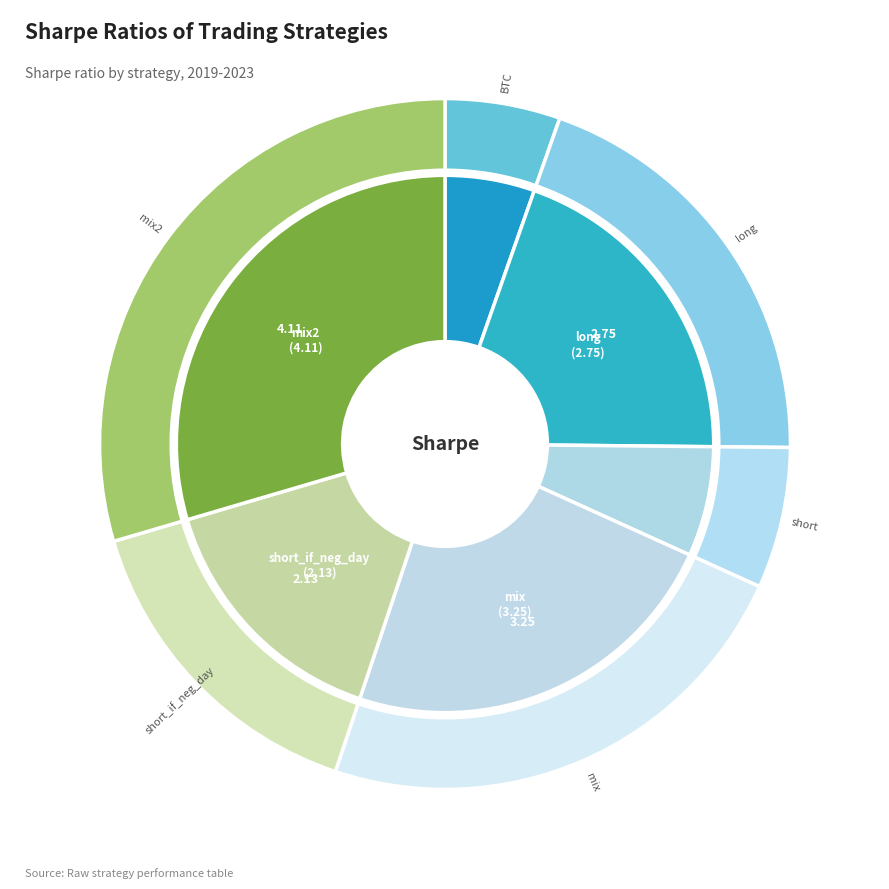

The BTC slice represents 20% of the pie. True or false?

False